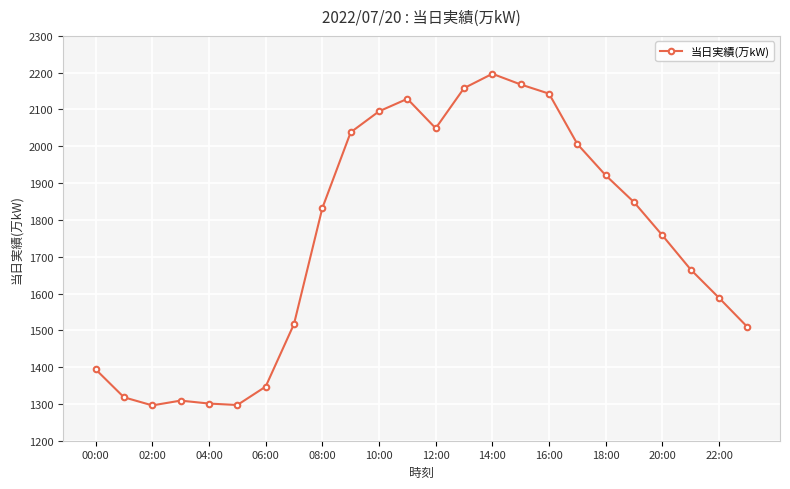

What is the value of the 18th point from the left?

2006